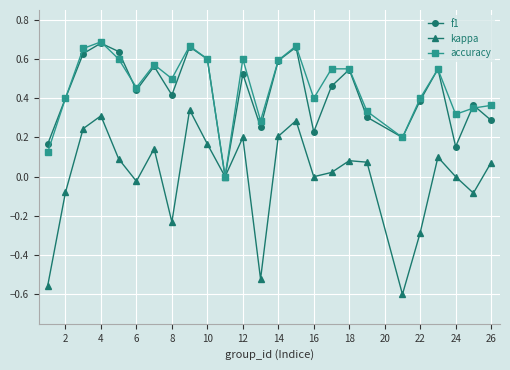

In f1, how many points are lower than both neighbors (excluding endpoints)?

7